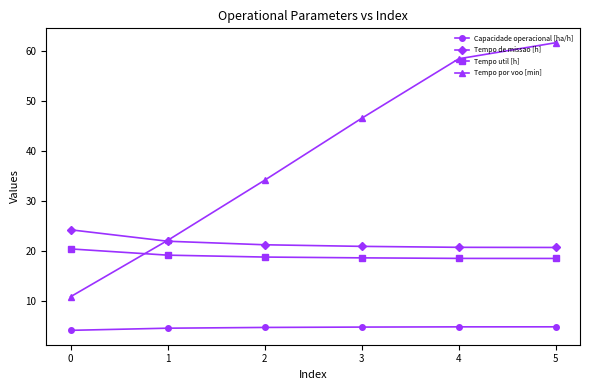

Does the chart have visible grid lines?

No